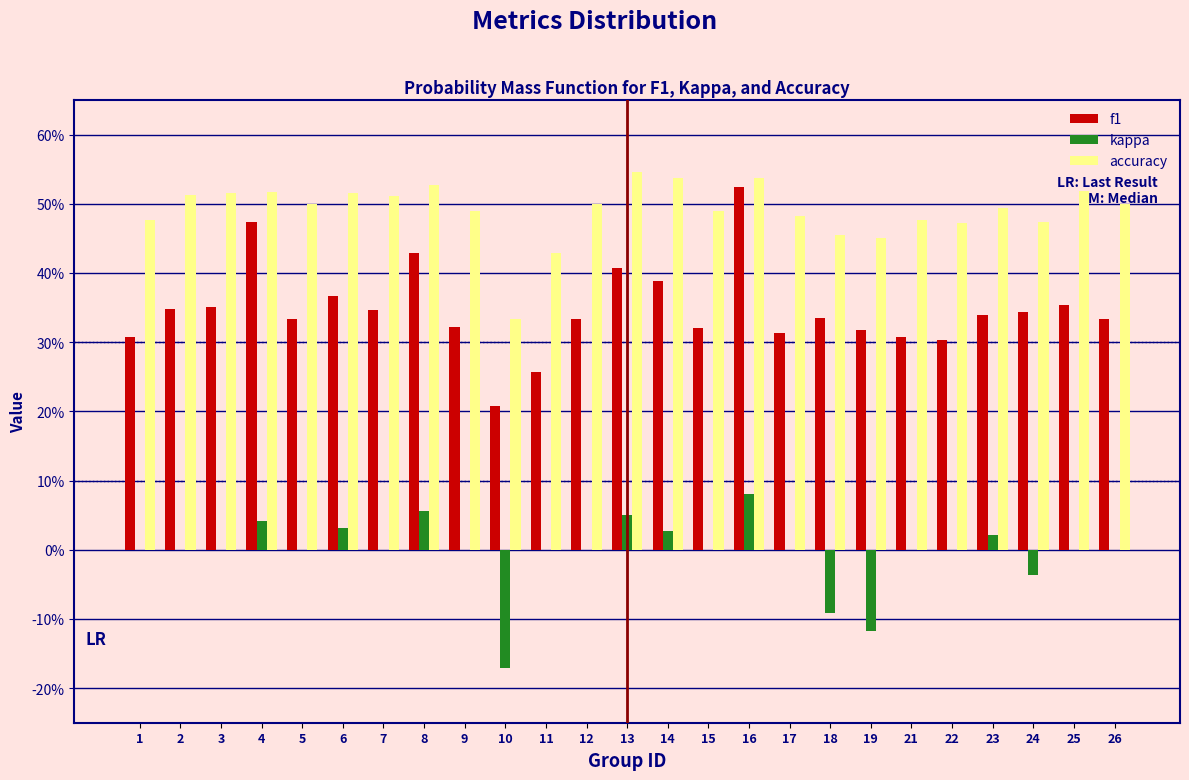

What are all the series names shown in the legend?

f1, kappa, accuracy